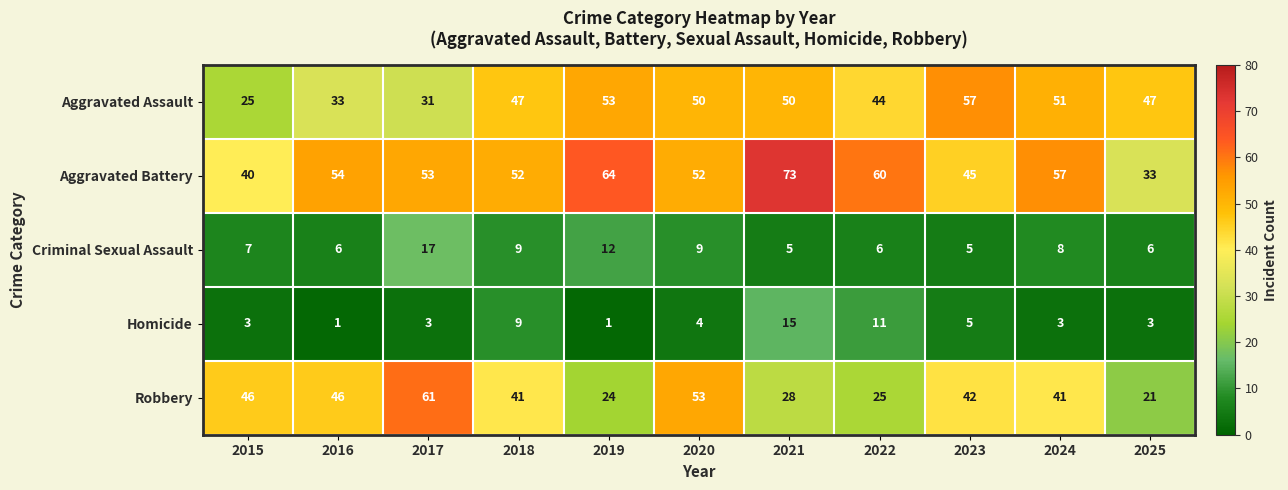

At how many categories does at least one series exceed 50?

9